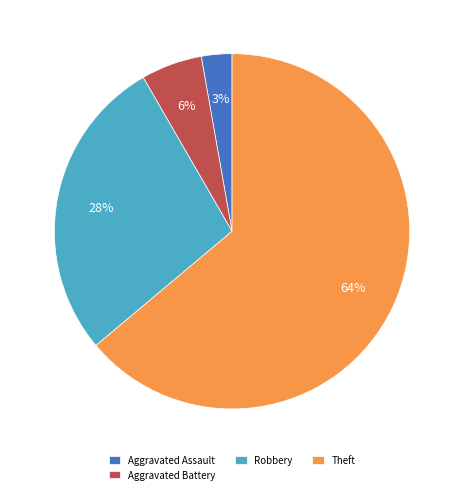

Is the sum of Aggravated Battery and Robbery greater than half?

No